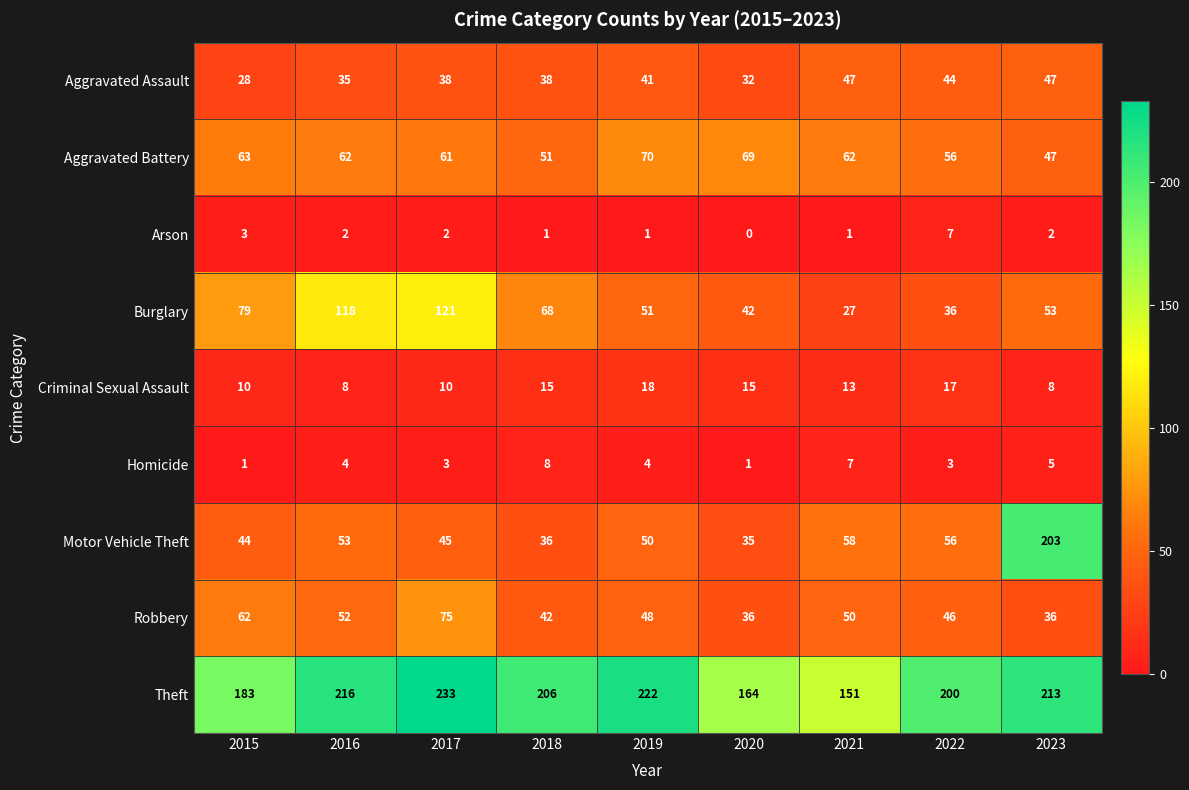

Is it true that Theft equals 183 at 2015?

True